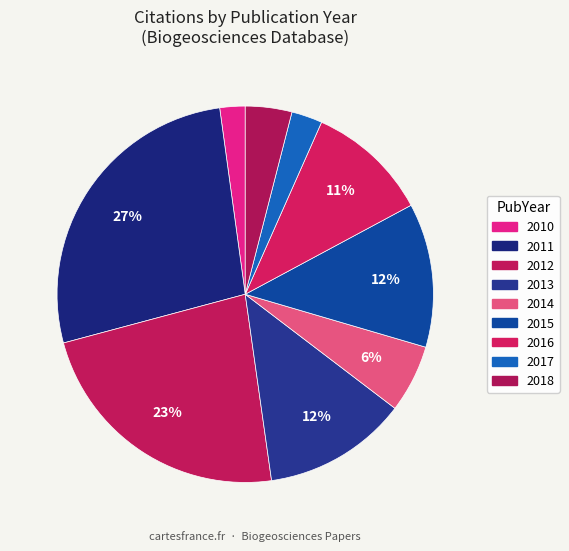

What is the largest slice in the pie chart?

2011